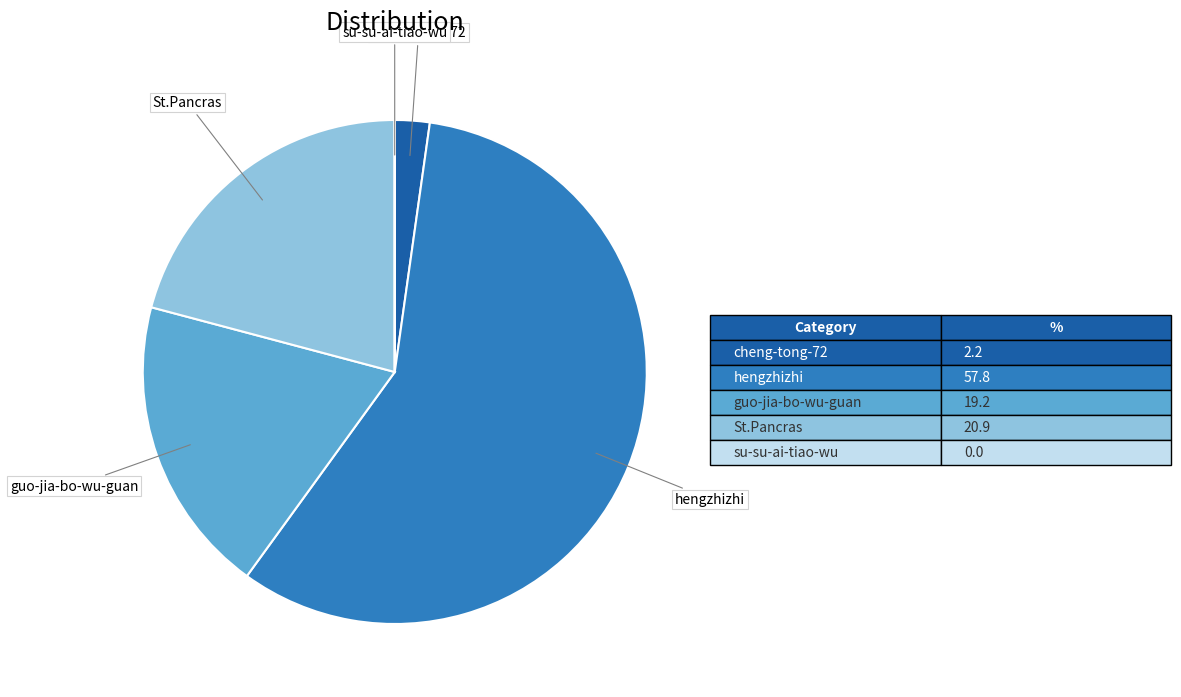

Is there a majority slice in this chart?

Yes